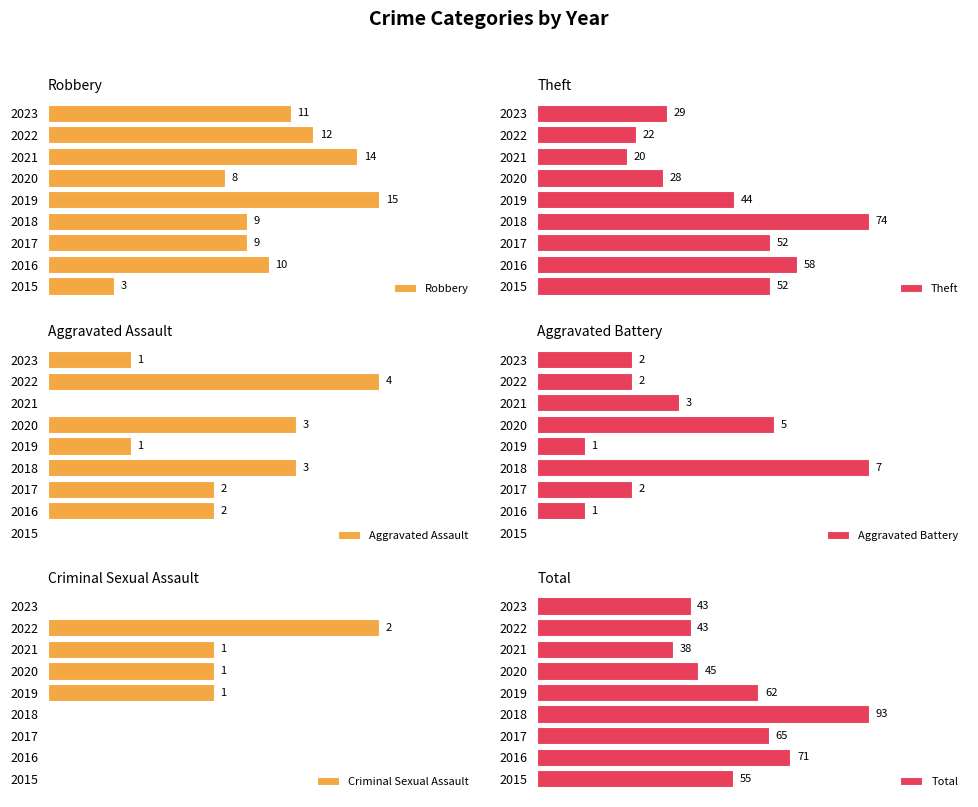

How many positive values does the Aggravated Assault series have?

7